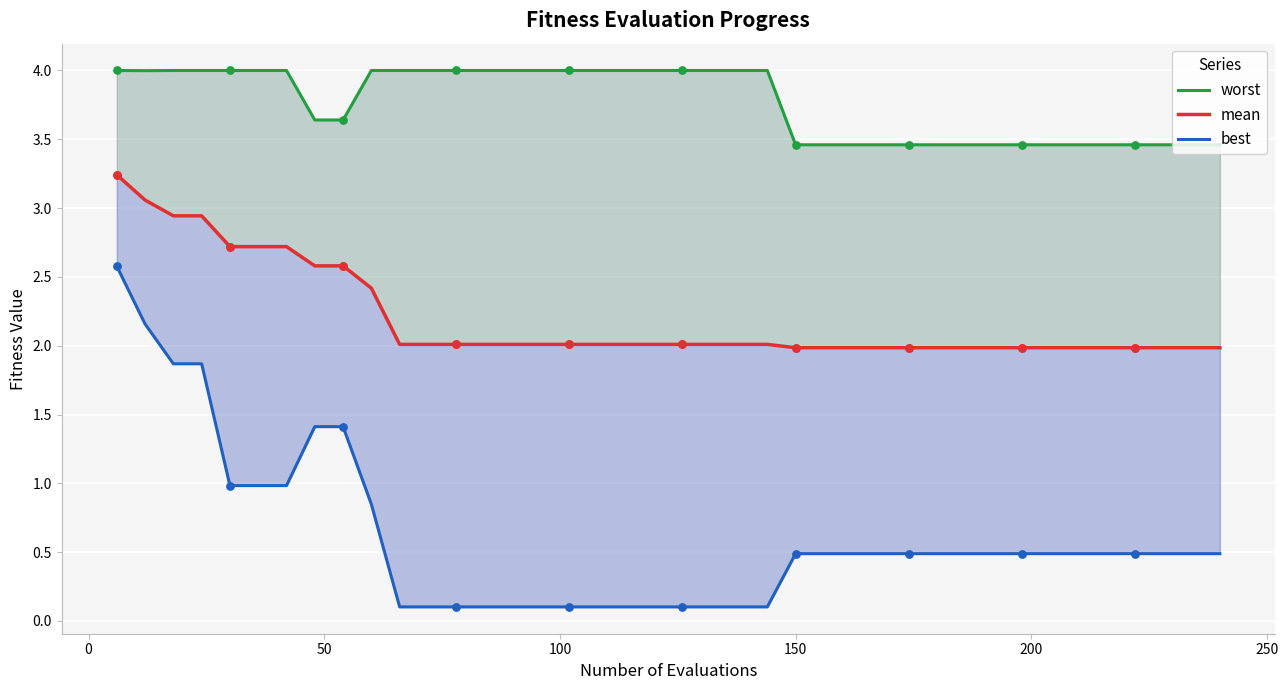

Is the value of mean at 30 greater than the value of worst at 18?

No